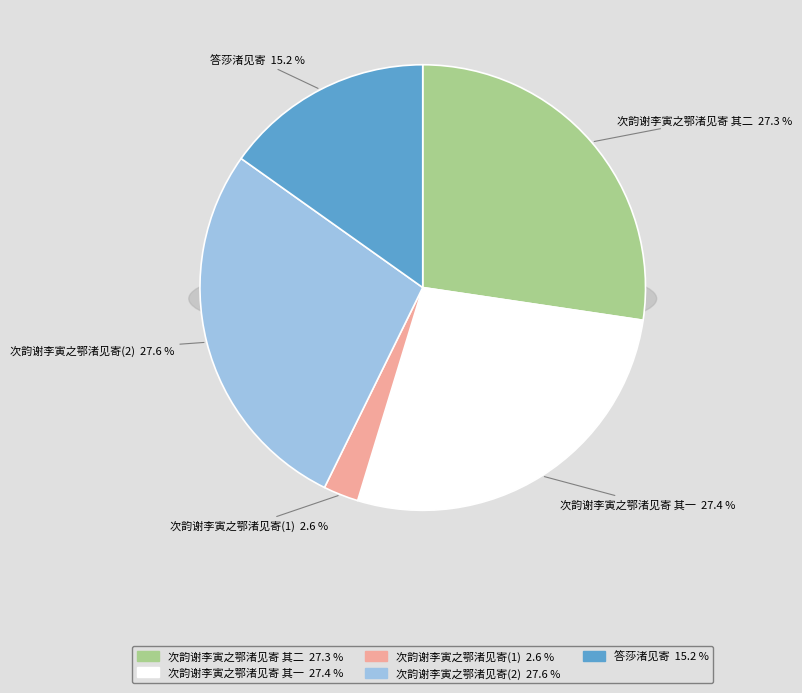

Combined, what portion of the pie is 次韵谢李寅之鄂渚见寄 其二 and 次韵谢李寅之鄂渚见寄 其一?

54.7%